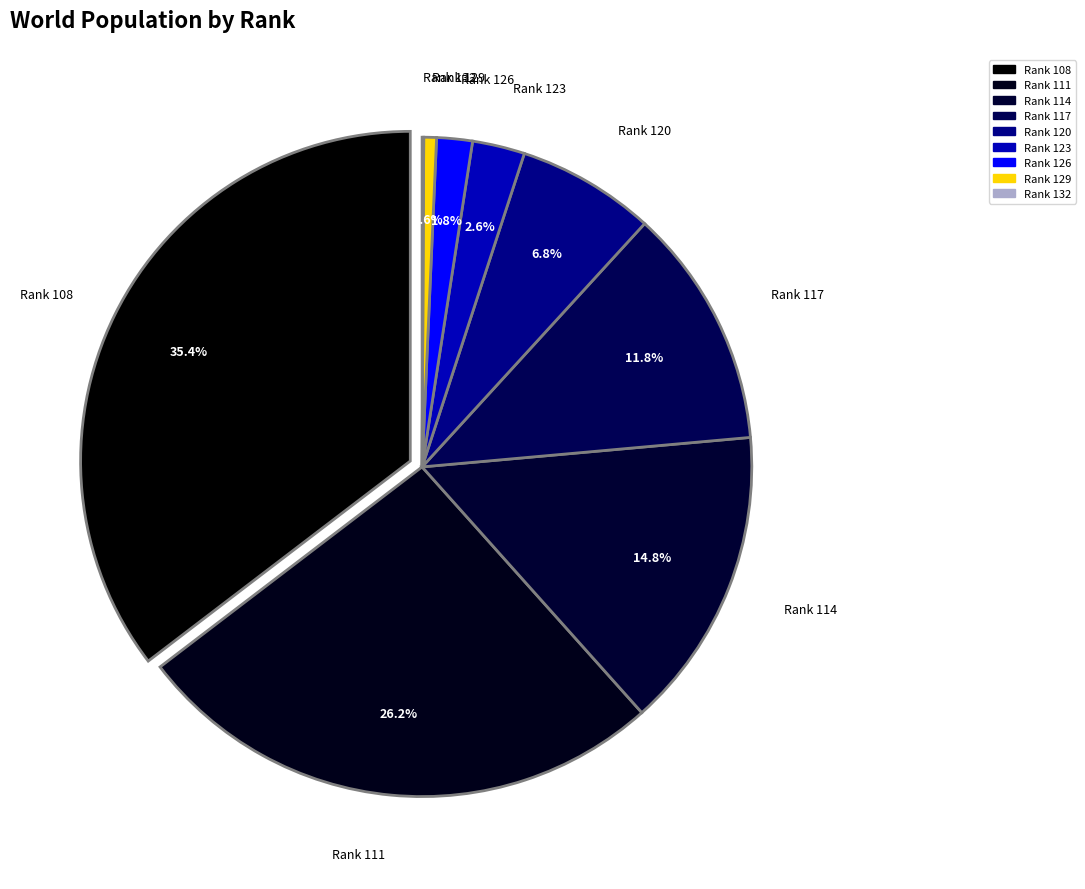

What is the ratio of the value at 114 to the value at 108?

0.4